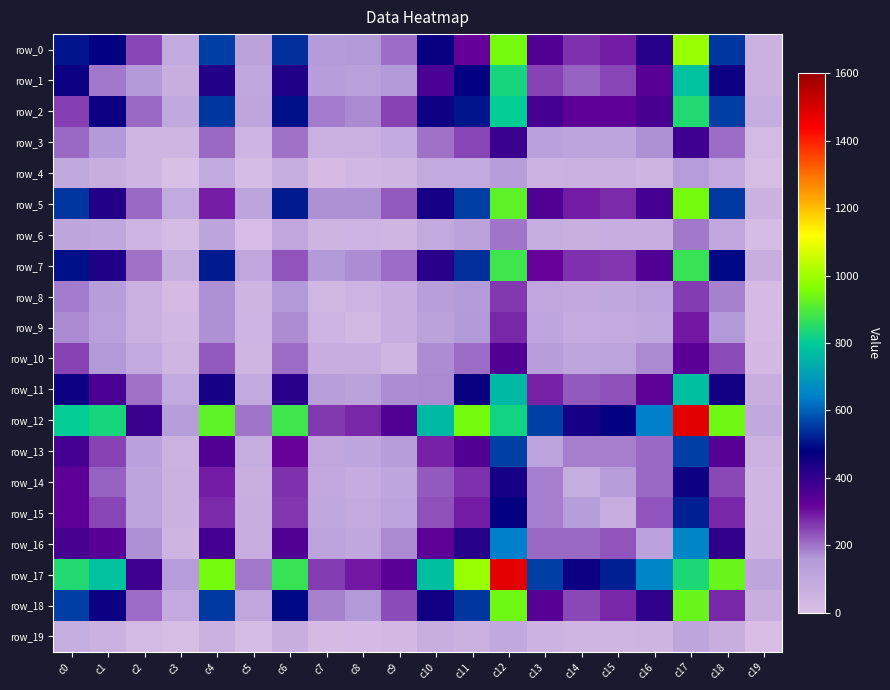

Is it true that row_3 equals 46 at c5?

True